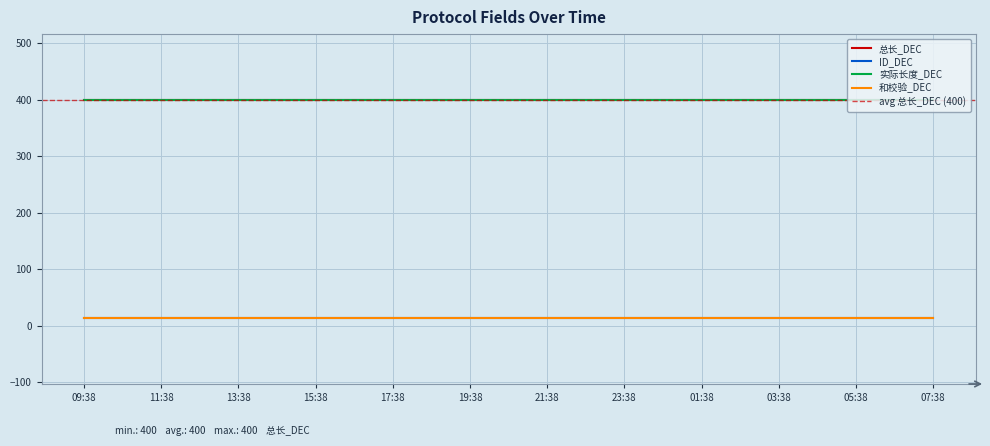

What is the value of the 和校验_DEC point at the 17th from the left?

13